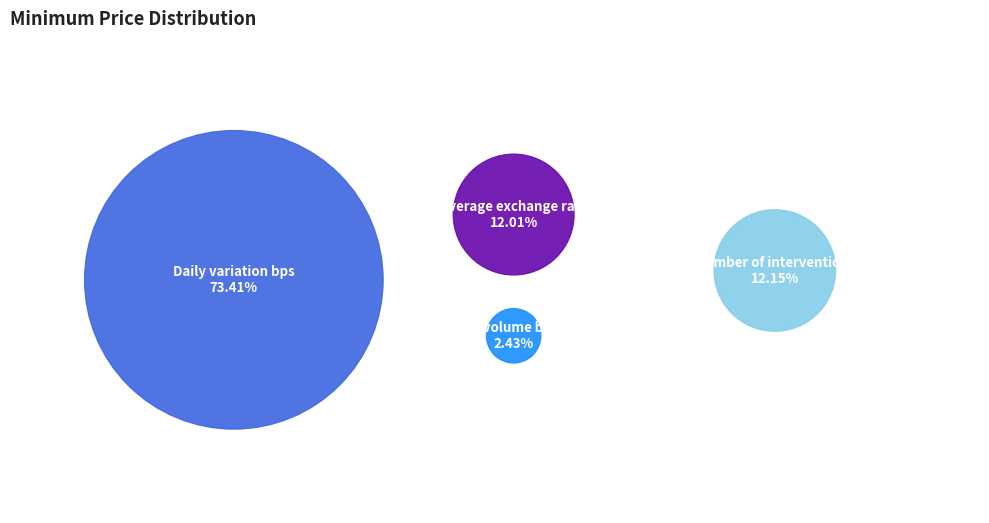

Approximately how many times larger is the value at Total volume bn USD compared to Average exchange rate?

0.2